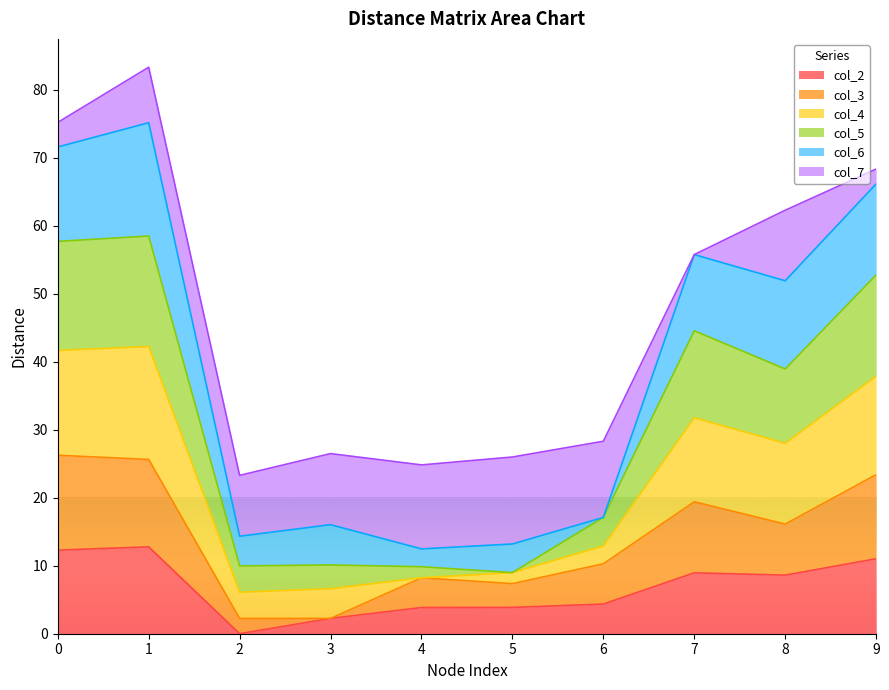

Which series has the largest range (max minus min)?

col_4